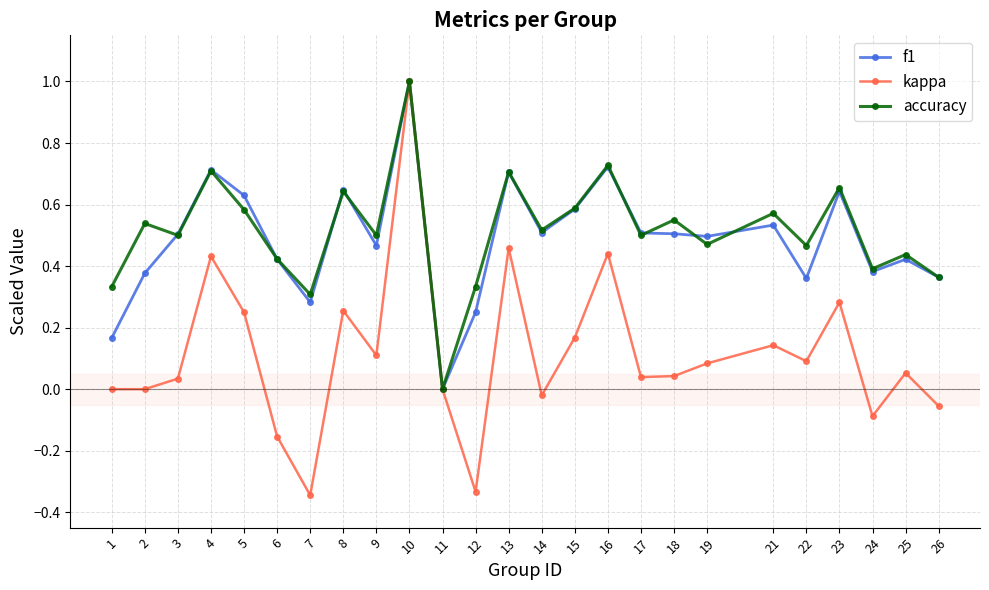

Where is the first local maximum for accuracy?

2